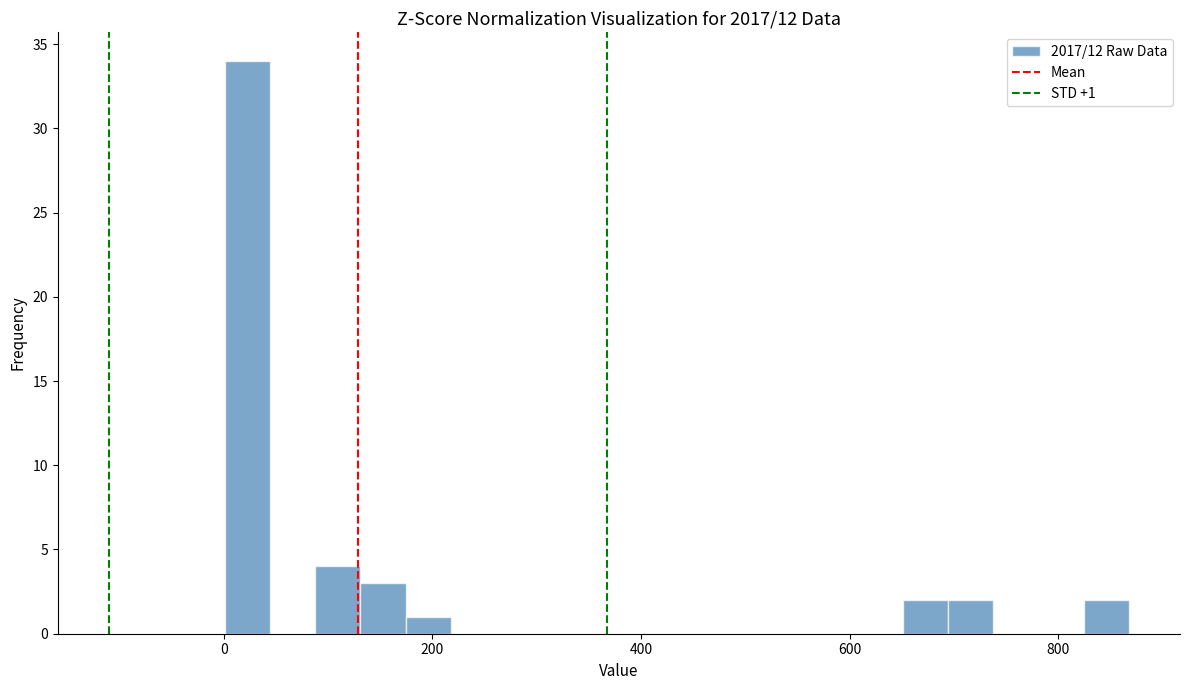

Around what value on the x-axis is the tallest bar? Give the approximate position of its centre, as read against the axis.

20